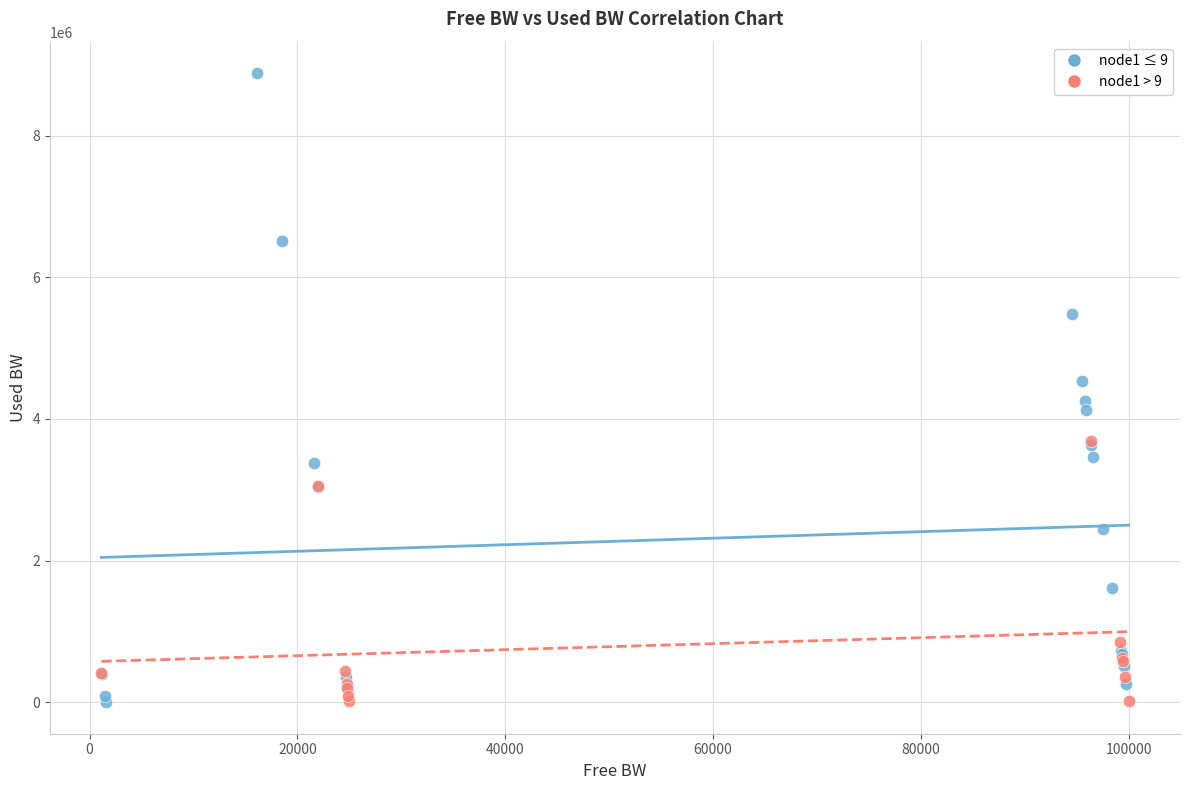

What are all the series names shown in the legend?

node1 ≤ 9, node1 > 9